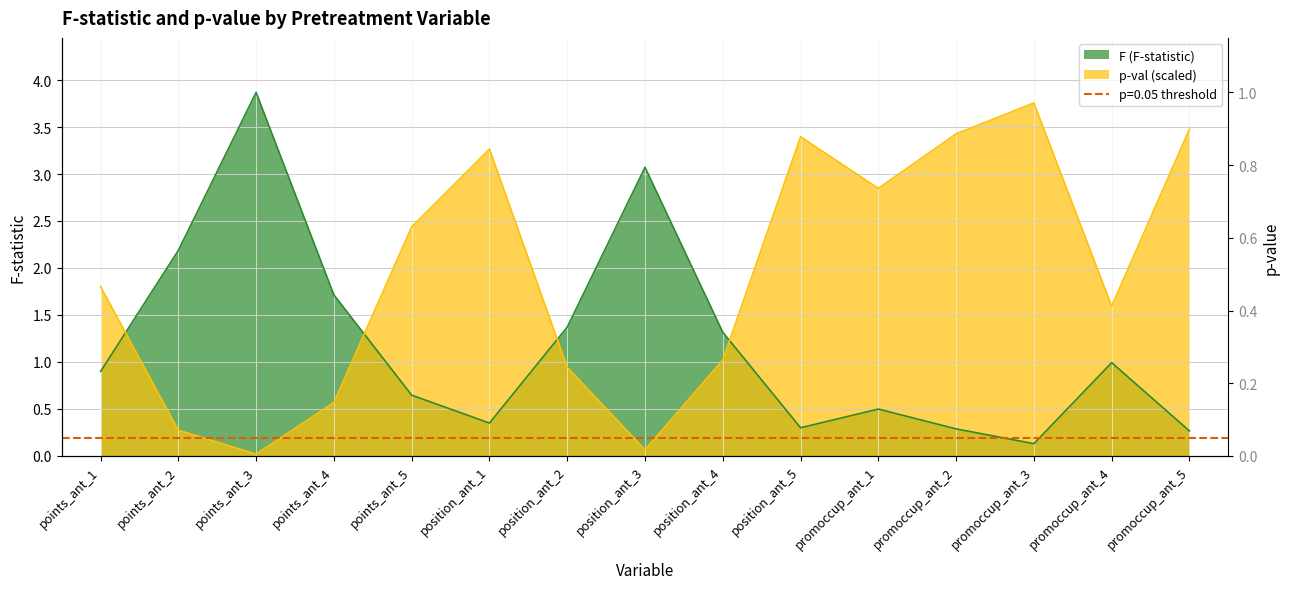

True or false: p-val has a value of 5.8 at position_ant_1.

False